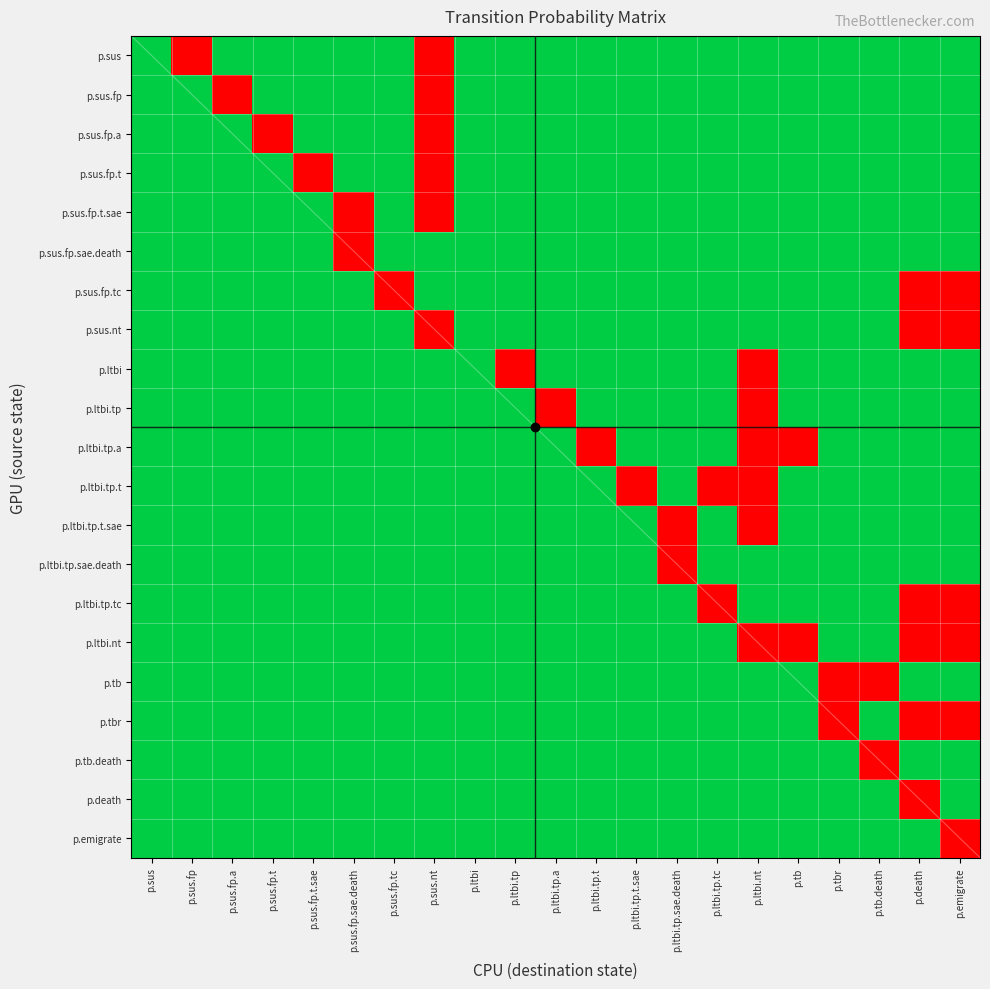

What is the spread (max minus min) of values at p.ltbi.tp.tc?

1